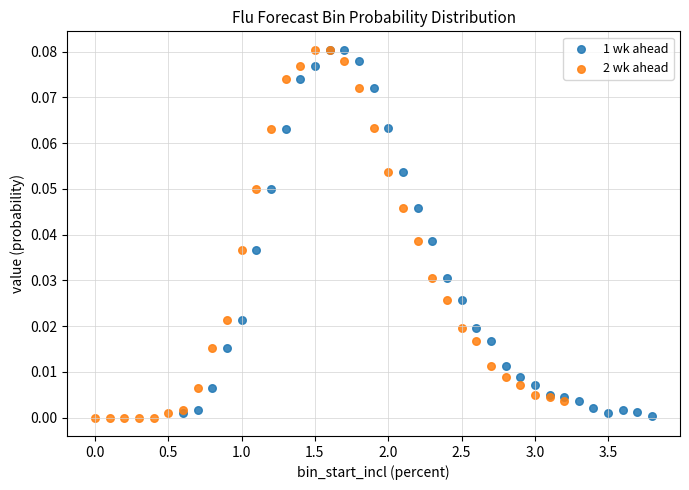

What are all the series names shown in the legend?

1 wk ahead, 2 wk ahead